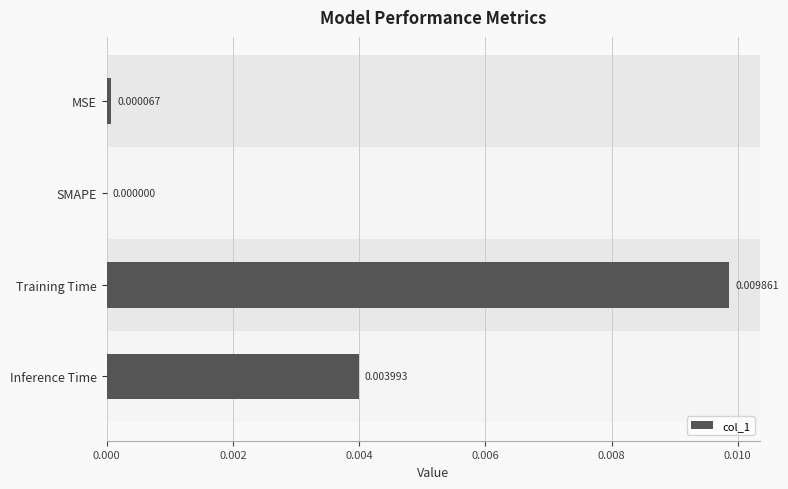

Where is the data nearest to the value 0?

SMAPE